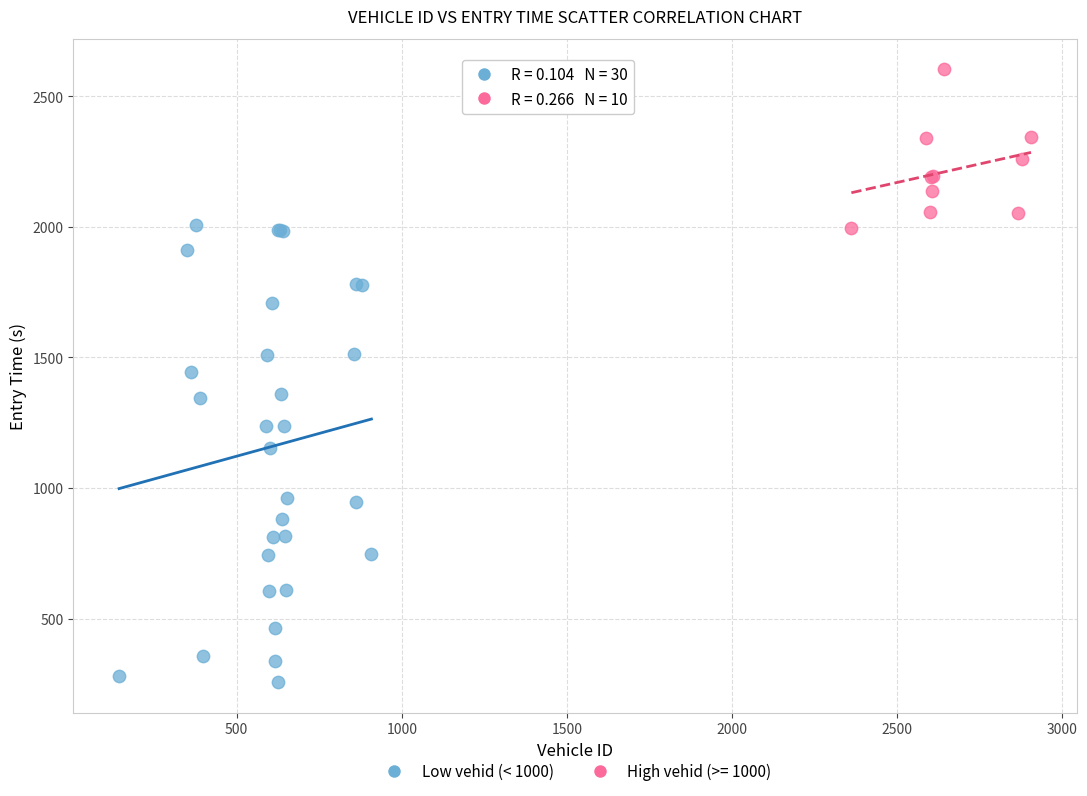

Which series contains the highest Y value?

High vehid (>= 1000)